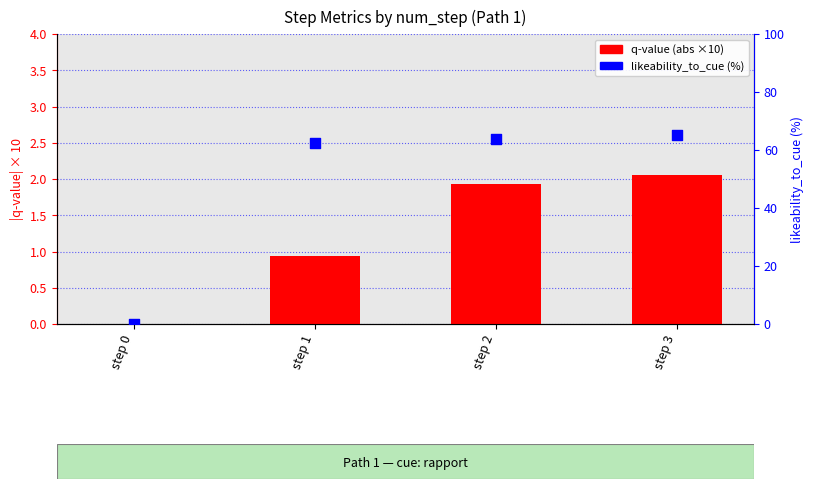

Which series reaches the maximum Y coordinate?

likeability_to_cue (%)